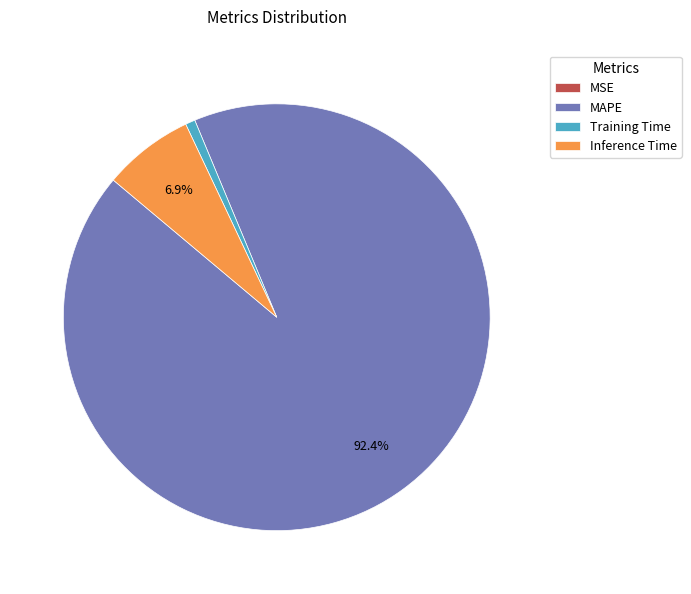

Which slice represents more than half of the pie?

MAPE